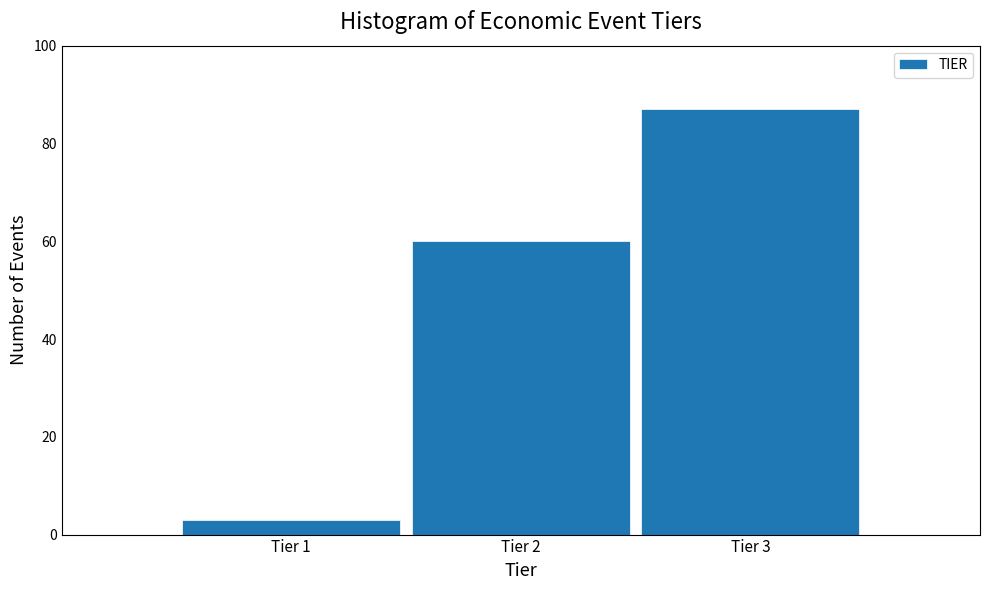

Reading left to right, extract all data points from this chart.

3	60	87